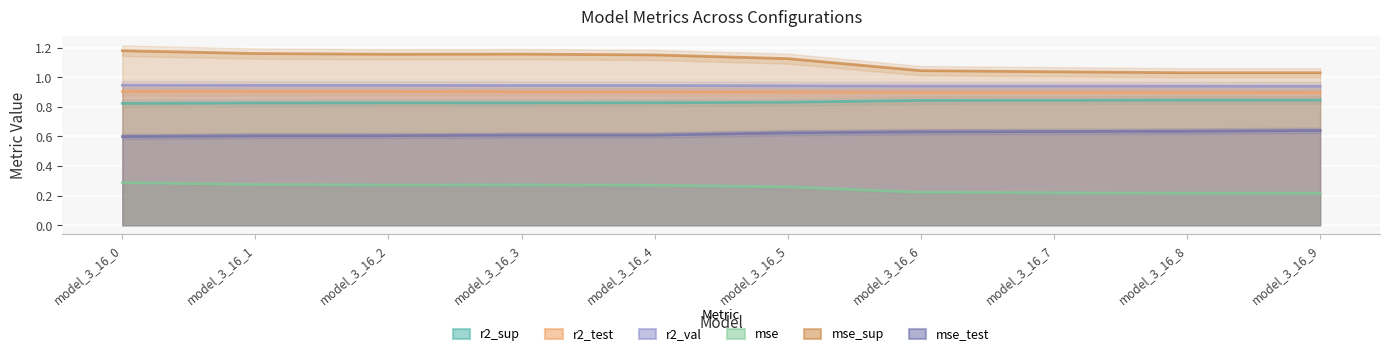

What are all the series names shown in the legend?

r2_sup, r2_test, r2_val, mse, mse_sup, mse_test